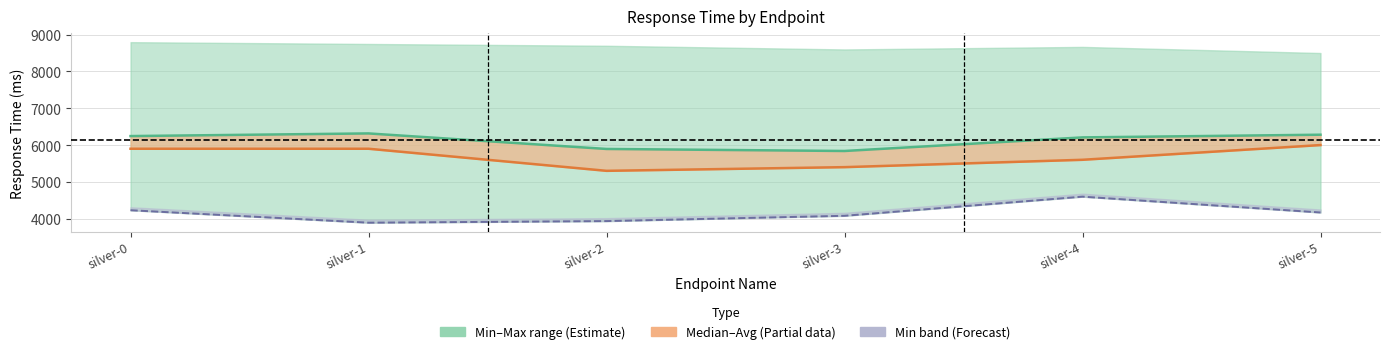

List the series in order of their peak value, highest first.

Average response time, Median response time, Min response time